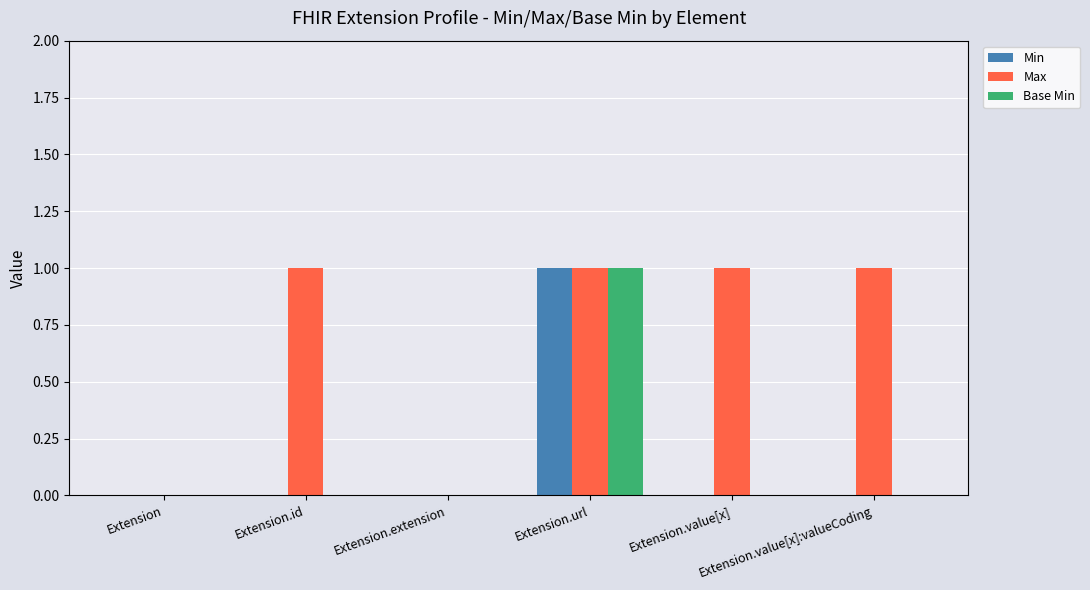

At which category is the sum across all series the highest?

Extension.url